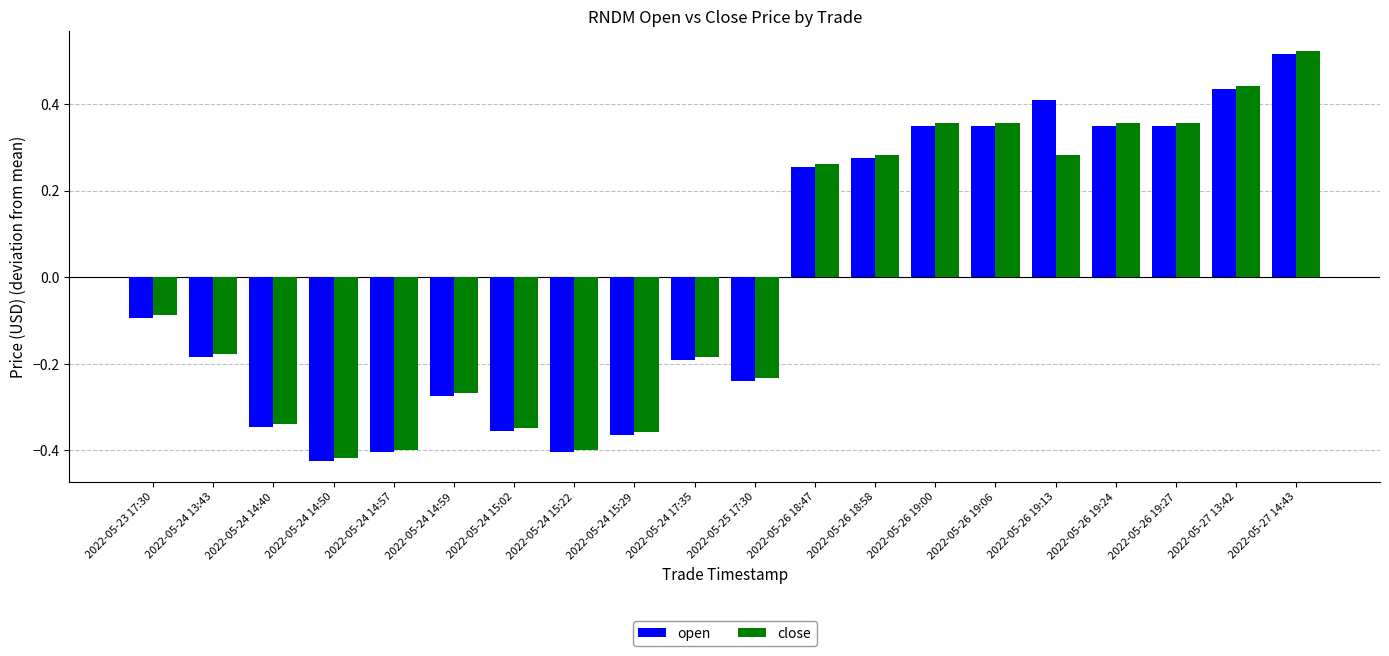

What is the difference between the maximum and minimum values in the open series?

0.9